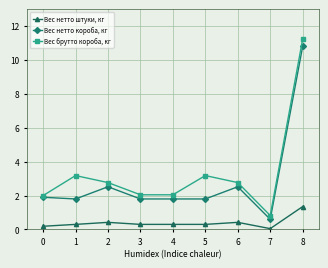

What is the average value of the Вес нетто штуки, кг series?

0.4